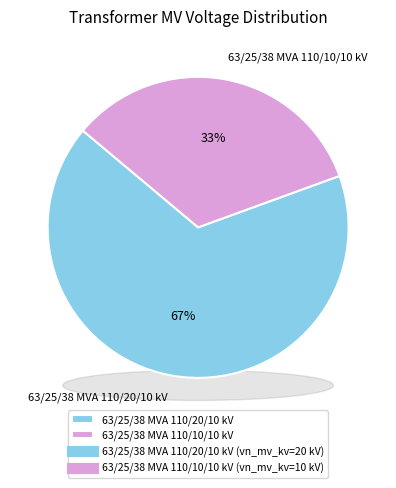

Do 63/25/38 MVA 110/20/10 kV and 63/25/38 MVA 110/10/10 kV together represent more than half of the pie?

Yes